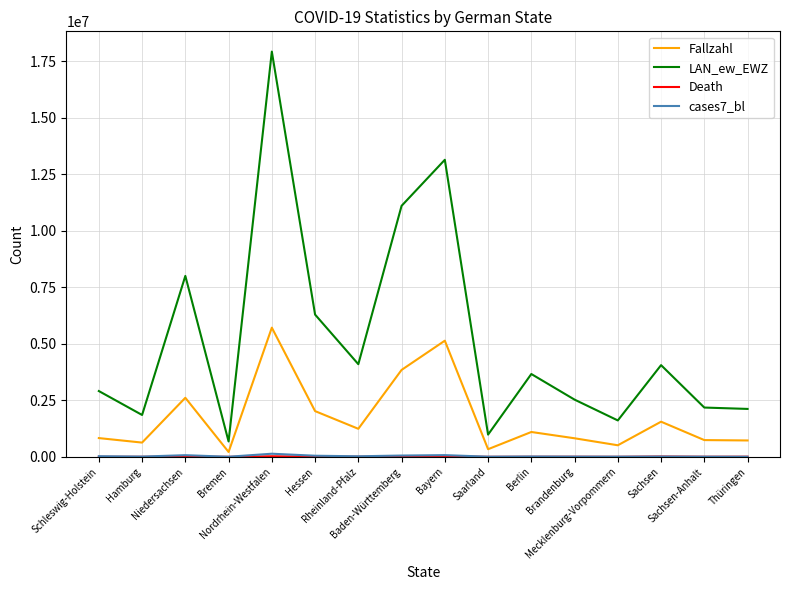

In Fallzahl, how many points are higher than both neighbors (excluding endpoints)?

5